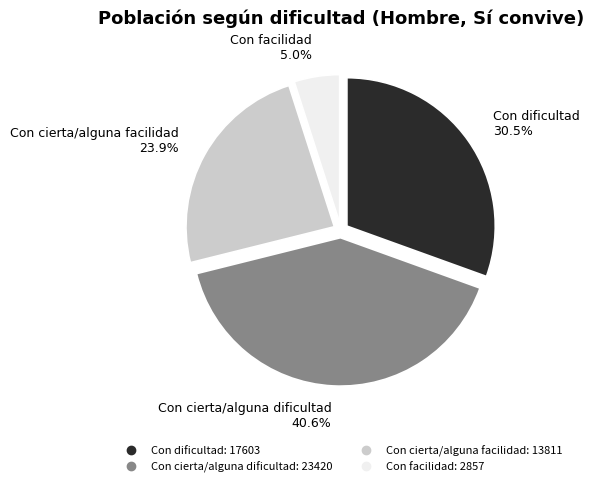

Between Con dificultad and Con cierta/alguna facilidad, which is larger?

Con dificultad